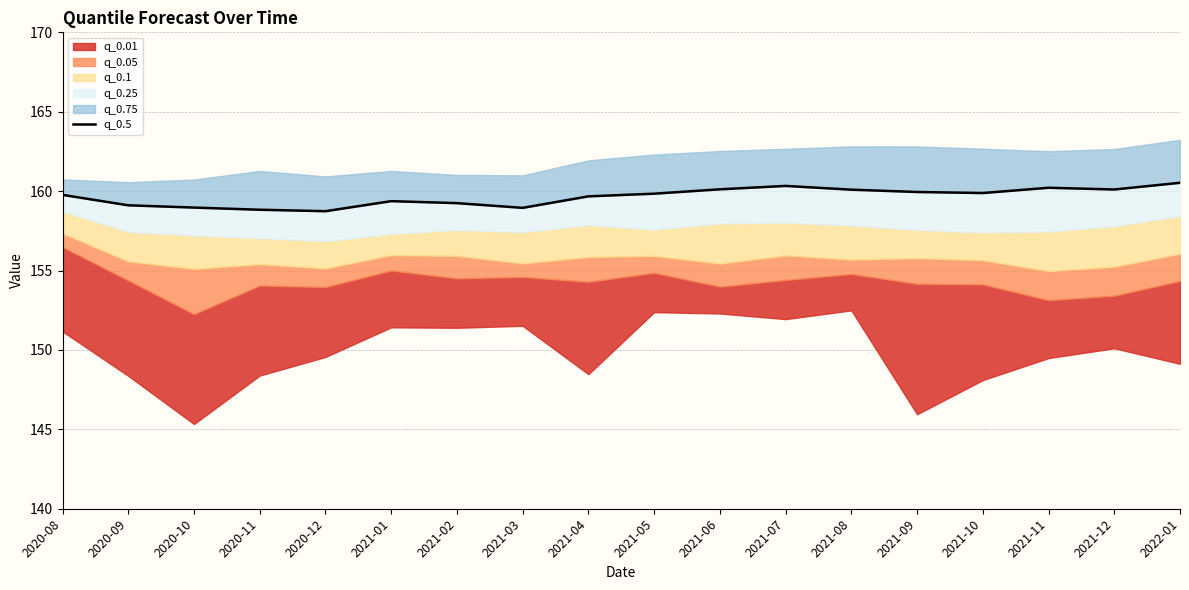

Between 2021-08 and 2021-12, which is larger?

2021-12